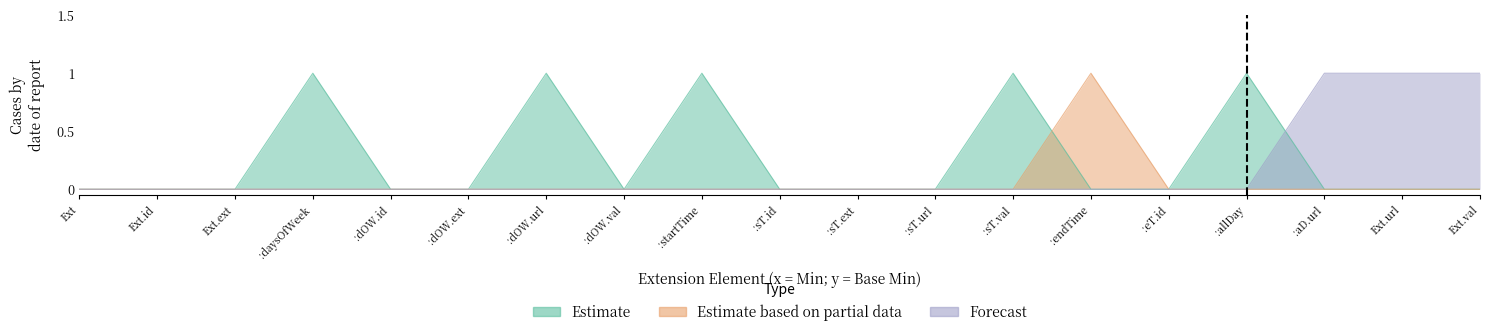

True or false: Forecast and Estimate cross at least once.

True